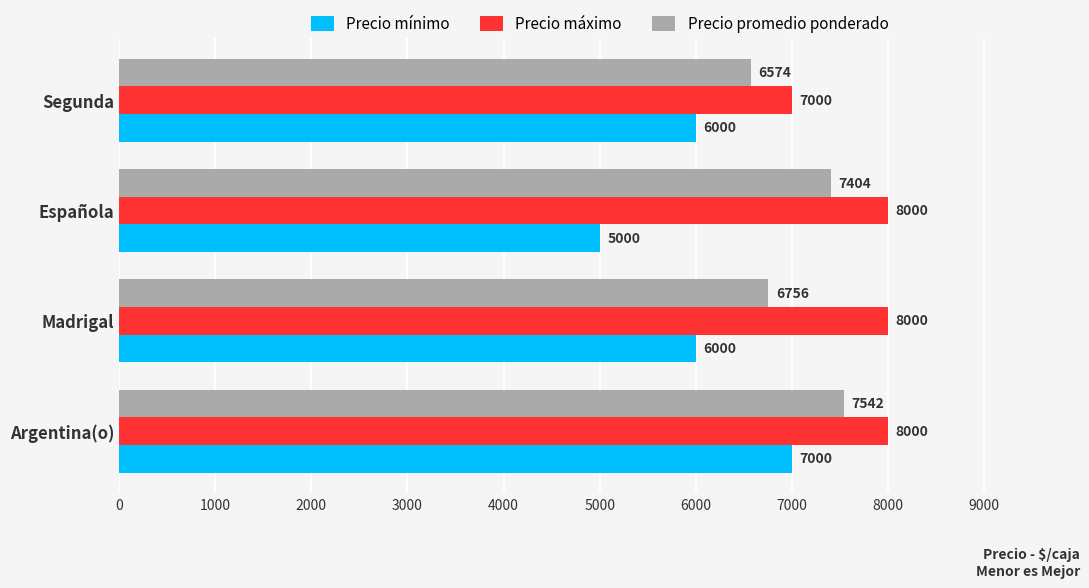

Rank the categories by Precio promedio ponderado value from highest to lowest.

Argentina(o), Española, Madrigal, Segunda